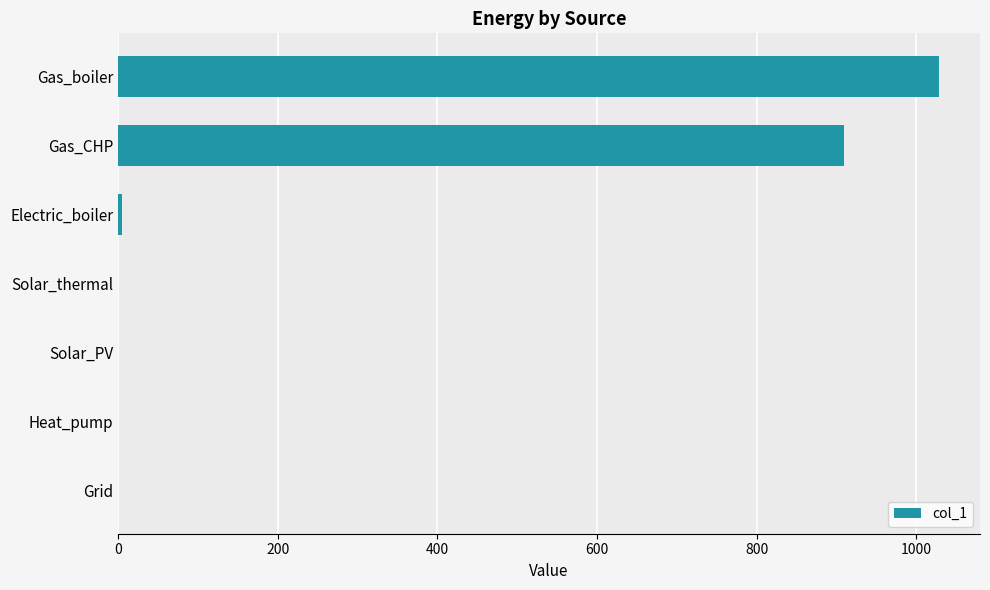

True or false: the data shows -398.9 at Solar_thermal.

False